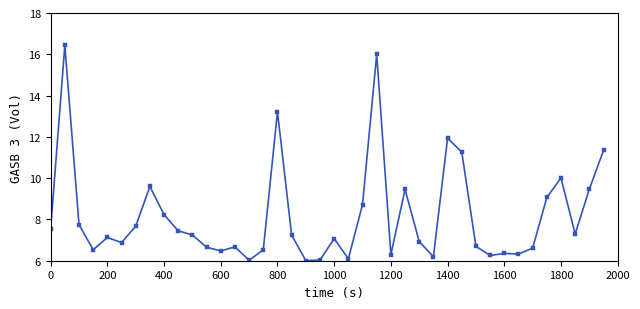

True or false: there are more than 0 points higher than both neighbors.

True